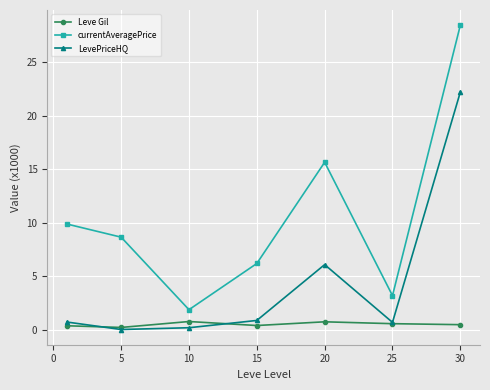

What is the average value of the Leve Gil series?

0.5